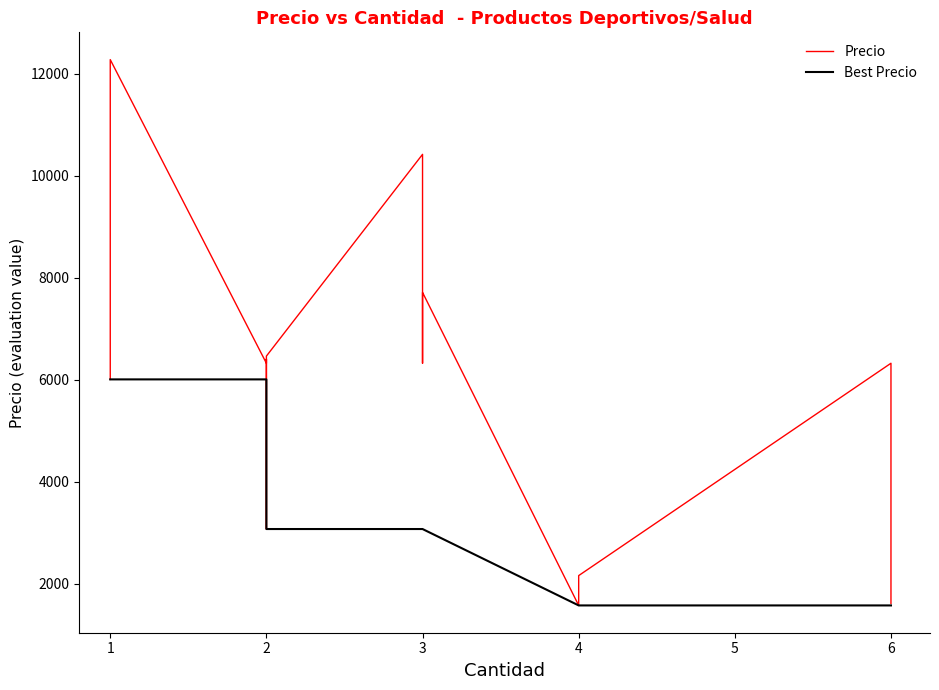

Rank the series at 1 from highest to lowest value.

Precio, Best Precio